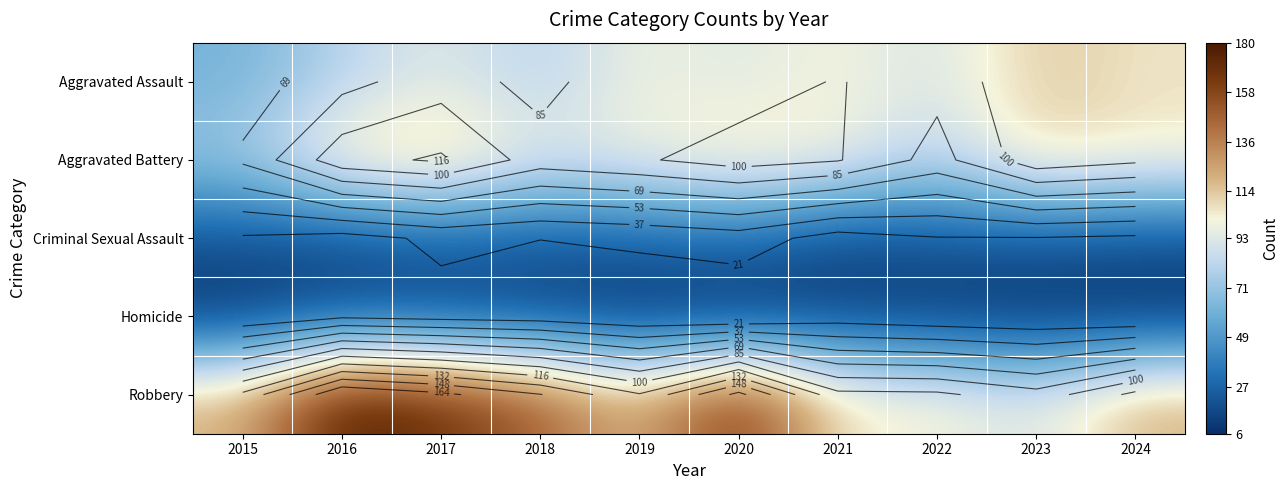

What is the spread (max minus min) of values at 2016?

164